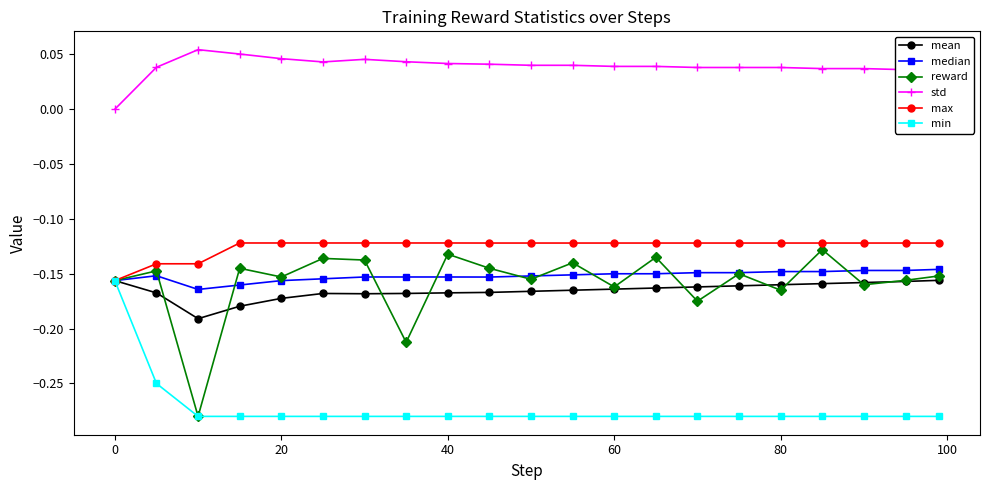

Which series has the largest total across all categories?

std